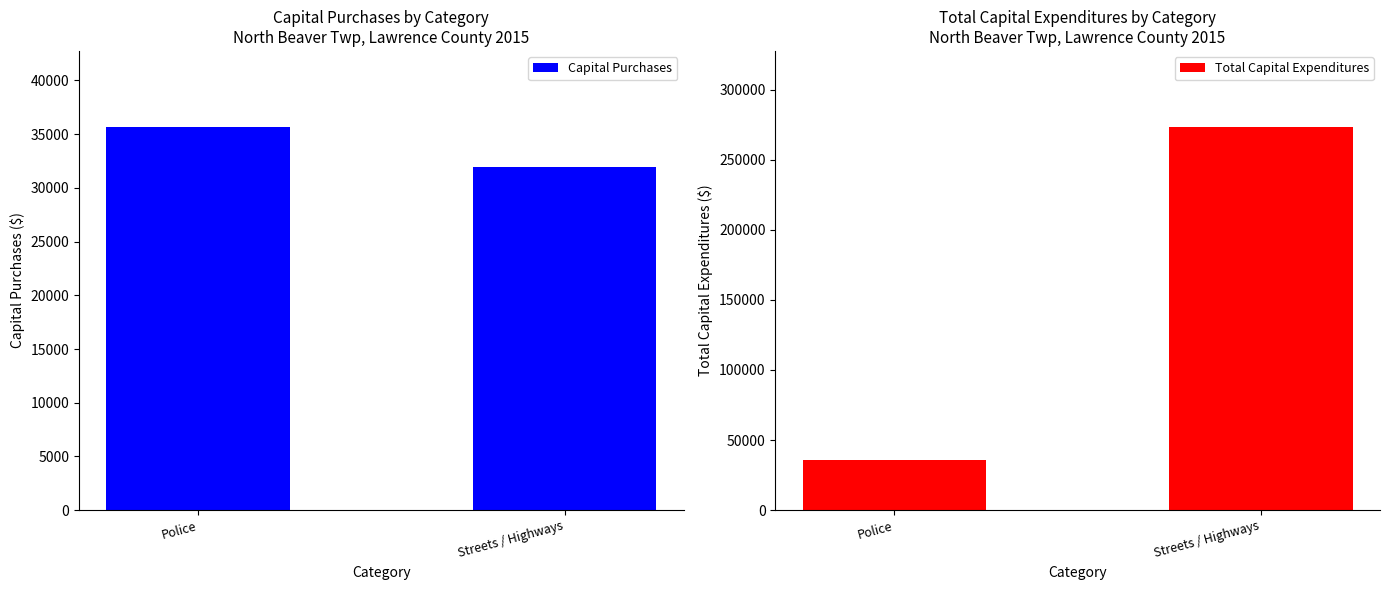

Rank the categories by Capital Purchases value from lowest to highest.

Streets / Highways, Police